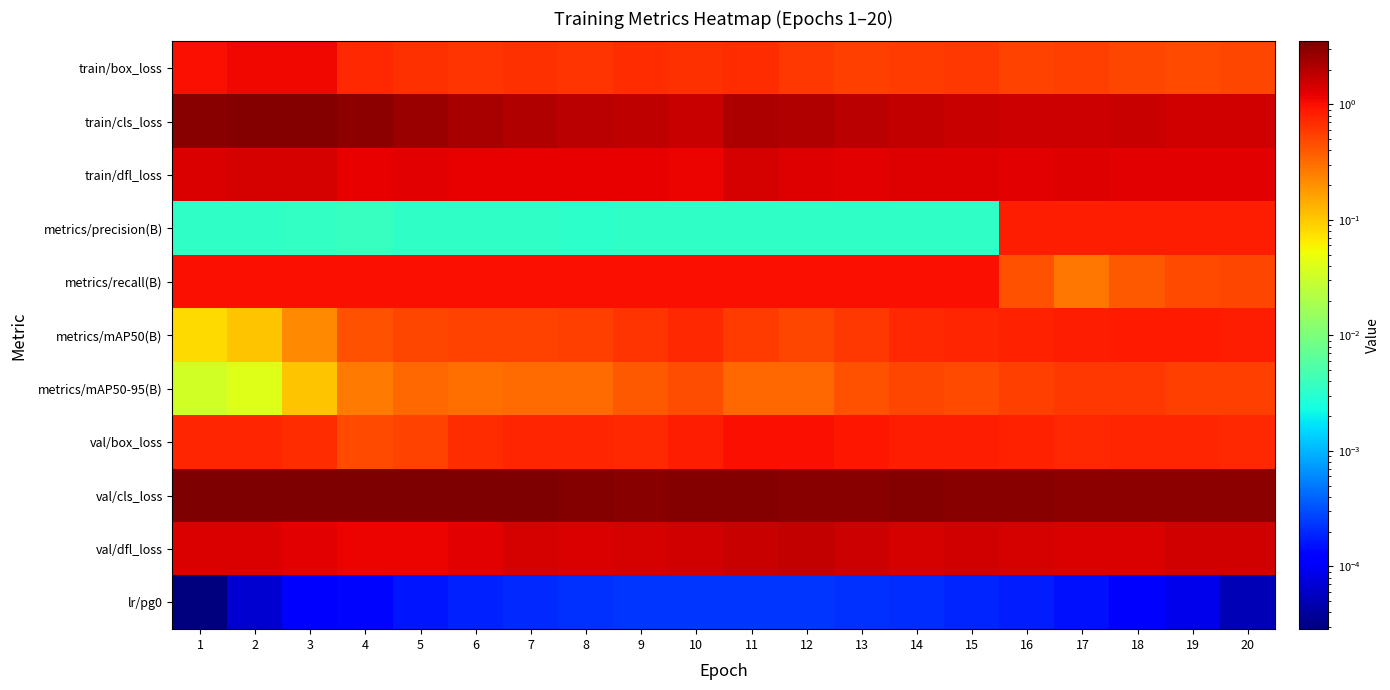

Reading right to left, what are all the values shown in this chart?

train/box_loss: 20=0.5	19=0.5	18=0.5	17=0.5	16=0.5	15=0.6	14=0.6	13=0.5	12=0.6	11=0.7	10=0.6	9=0.7	8=0.6	7=0.7	6=0.6	5=0.7	4=0.7	3=1.1	2=1.1	1=1.0
train/cls_loss: 20=1.5	19=1.5	18=1.6	17=1.6	16=1.6	15=1.7	14=1.8	13=1.9	12=2.0	11=2.2	10=1.6	9=1.8	8=1.9	7=2.1	6=2.2	5=2.6	4=3.0	3=3.3	2=3.3	1=3.2
train/dfl_loss: 20=1.2	19=1.2	18=1.2	17=1.3	16=1.2	15=1.3	14=1.3	13=1.2	12=1.3	11=1.5	10=1.2	9=1.2	8=1.2	7=1.2	6=1.2	5=1.2	4=1.2	3=1.4	2=1.5	1=1.4
metrics/precision(B): 20=0.8	19=0.8	18=0.8	17=0.8	16=0.8	15=0.0	14=0.0	13=0.0	12=0.0	11=0.0	10=0.0	9=0.0	8=0.0	7=0.0	6=0.0	5=0.0	4=0.0	3=0.0	2=0.0	1=0.0
metrics/recall(B): 20=0.5	19=0.5	18=0.4	17=0.3	16=0.4	15=1.0	14=1.0	13=1.0	12=1.0	11=1.0	10=1.0	9=1.0	8=1.0	7=1.0	6=1.0	5=1.0	4=1.0	3=1.0	2=1.0	1=1.0
metrics/mAP50(B): 20=0.8	19=0.9	18=0.9	17=0.8	16=0.8	15=0.8	14=0.7	13=0.6	12=0.5	11=0.6	10=0.7	9=0.6	8=0.6	7=0.5	6=0.5	5=0.5	4=0.4	3=0.2	2=0.1	1=0.1
metrics/mAP50-95(B): 20=0.6	19=0.6	18=0.6	17=0.6	16=0.6	15=0.5	14=0.5	13=0.4	12=0.3	11=0.3	10=0.5	9=0.4	8=0.3	7=0.3	6=0.3	5=0.3	4=0.3	3=0.1	2=0.0	1=0.0
val/box_loss: 20=0.7	19=0.7	18=0.7	17=0.7	16=0.8	15=0.8	14=0.8	13=0.9	12=1.0	11=1.0	10=0.8	9=0.7	8=0.8	7=0.8	6=0.7	5=0.5	4=0.5	3=0.7	2=0.8	1=0.8
val/cls_loss: 20=2.9	19=2.9	18=3.0	17=3.0	16=3.1	15=3.2	14=3.3	13=3.1	12=3.2	11=3.3	10=3.3	9=3.2	8=3.3	7=3.4	6=3.4	5=3.4	4=3.4	3=3.5	2=3.5	1=3.5
val/dfl_loss: 20=1.5	19=1.5	18=1.4	17=1.4	16=1.4	15=1.5	14=1.5	13=1.6	12=1.7	11=1.6	10=1.5	9=1.4	8=1.3	7=1.4	6=1.3	5=1.1	4=1.1	3=1.3	2=1.4	1=1.4
lr/pg0: 20=0.0	19=0.0	18=0.0	17=0.0	16=0.0	15=0.0	14=0.0	13=0.0	12=0.0	11=0.0	10=0.0	9=0.0	8=0.0	7=0.0	6=0.0	5=0.0	4=0.0	3=0.0	2=0.0	1=0.0